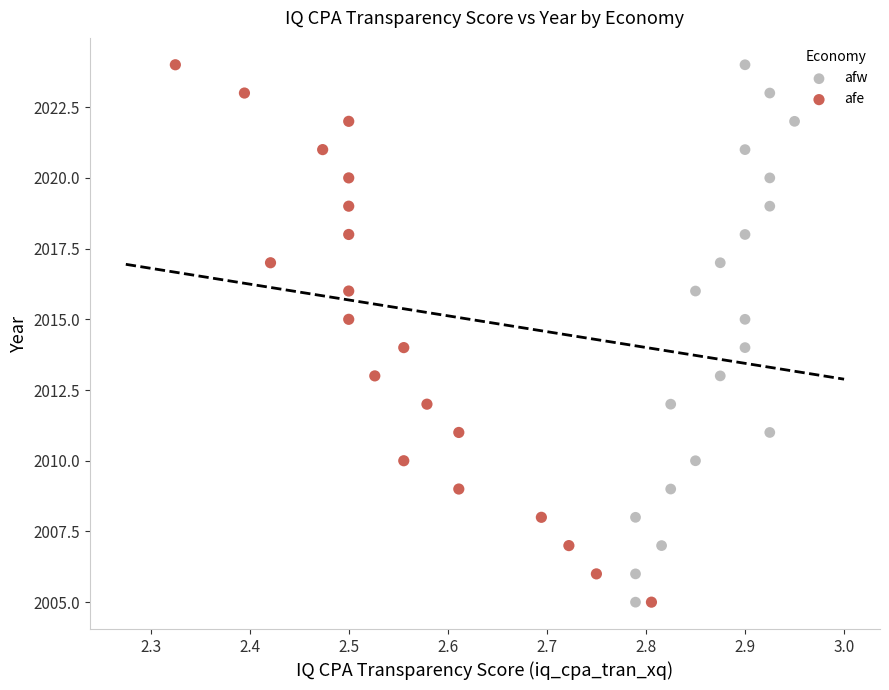

What are all the series names shown in the legend?

afw, afe